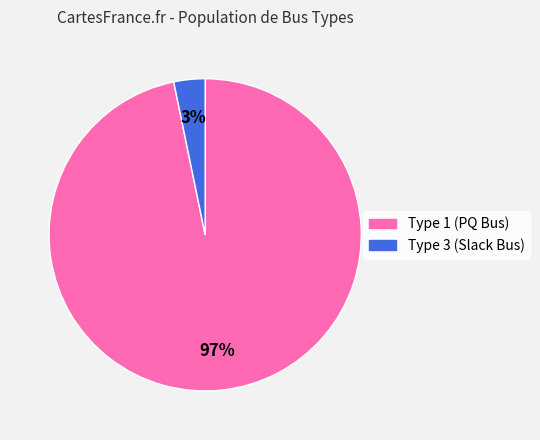

Is there any slice that represents more than half of the pie?

Yes